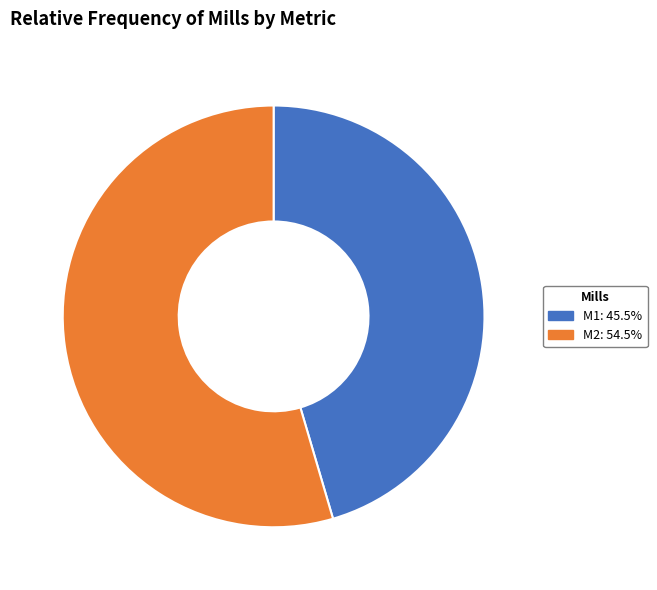

Combined, do M2: 54.5% and M1: 45.5% account for over 50%?

Yes